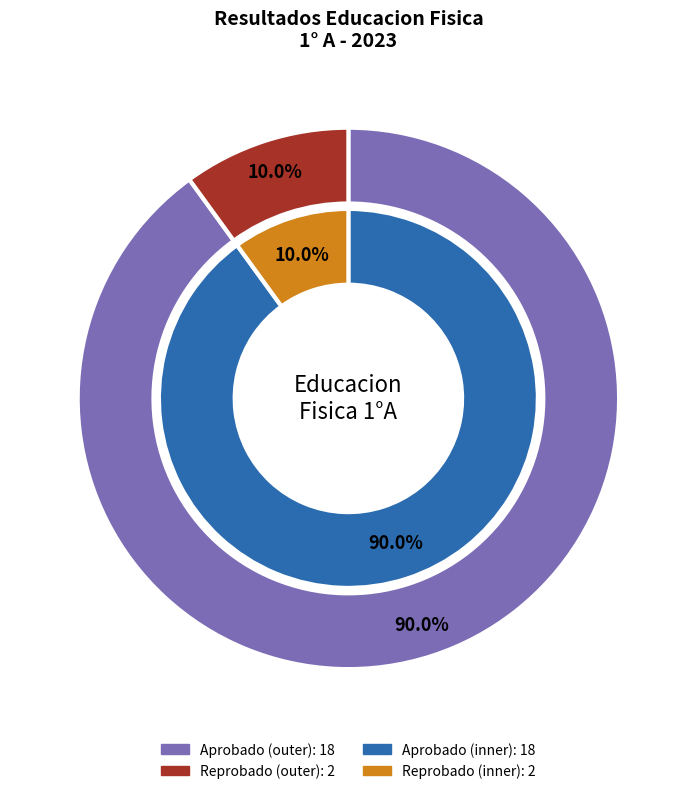

To the nearest percent, what is the average slice percentage?

50%